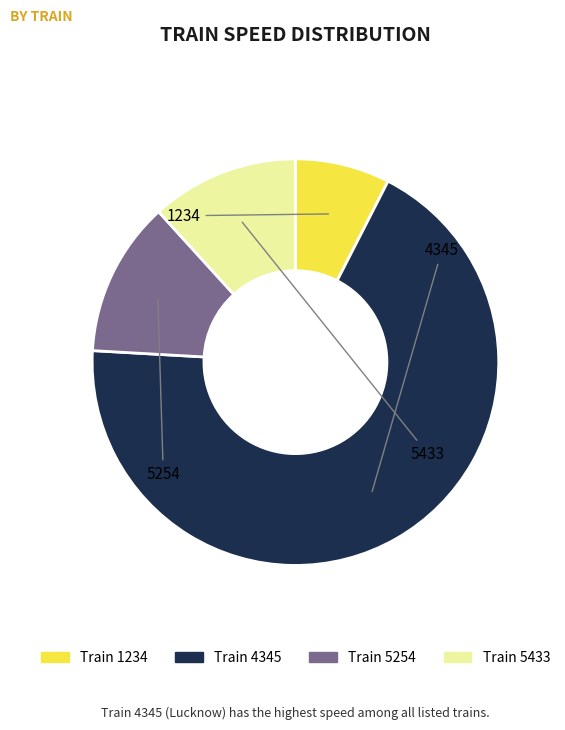

Does any single category account for the majority?

Yes